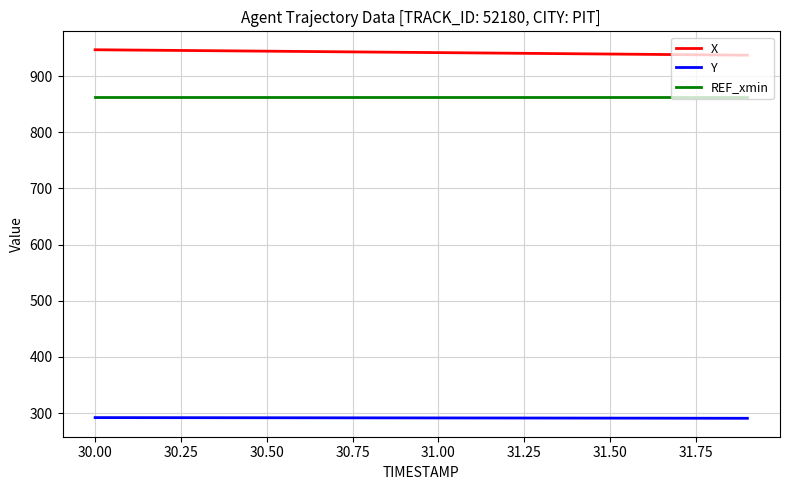

Rank the series by their maximum value, from highest to lowest.

X, REF_xmin, Y